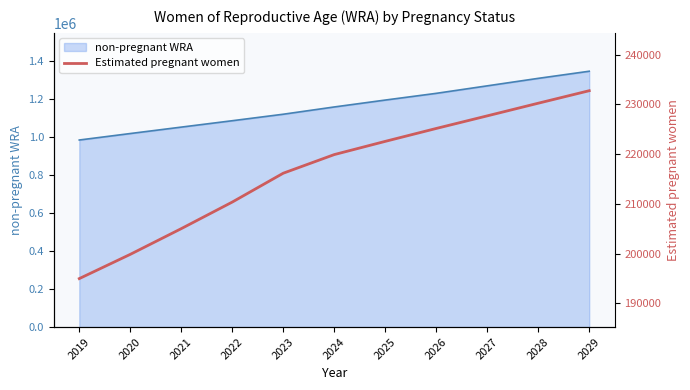

List the labels in order of value, largest first.

2029, 2028, 2027, 2026, 2025, 2024, 2023, 2022, 2021, 2020, 2019